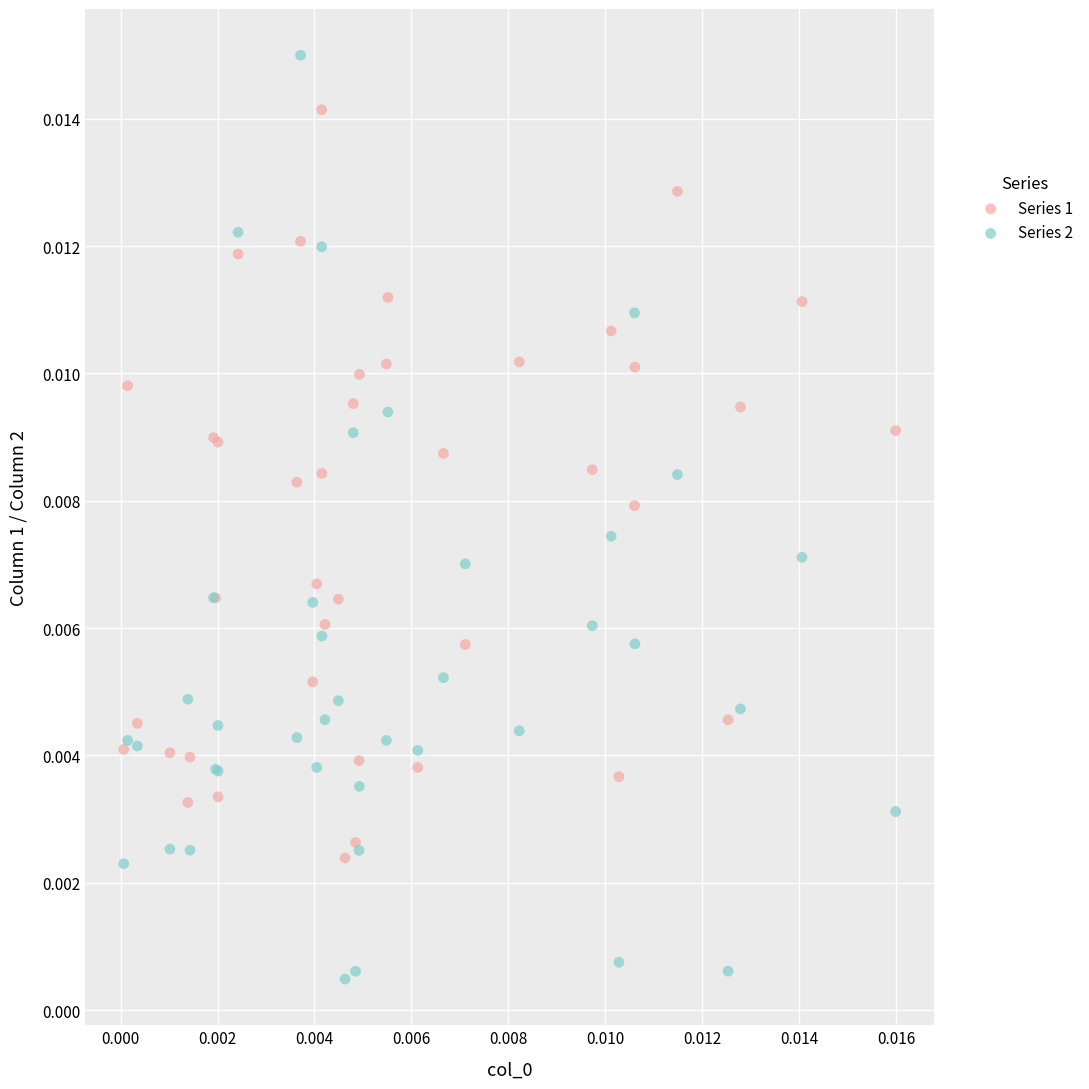

Which series has the largest Y range (max minus min)?

Series 2